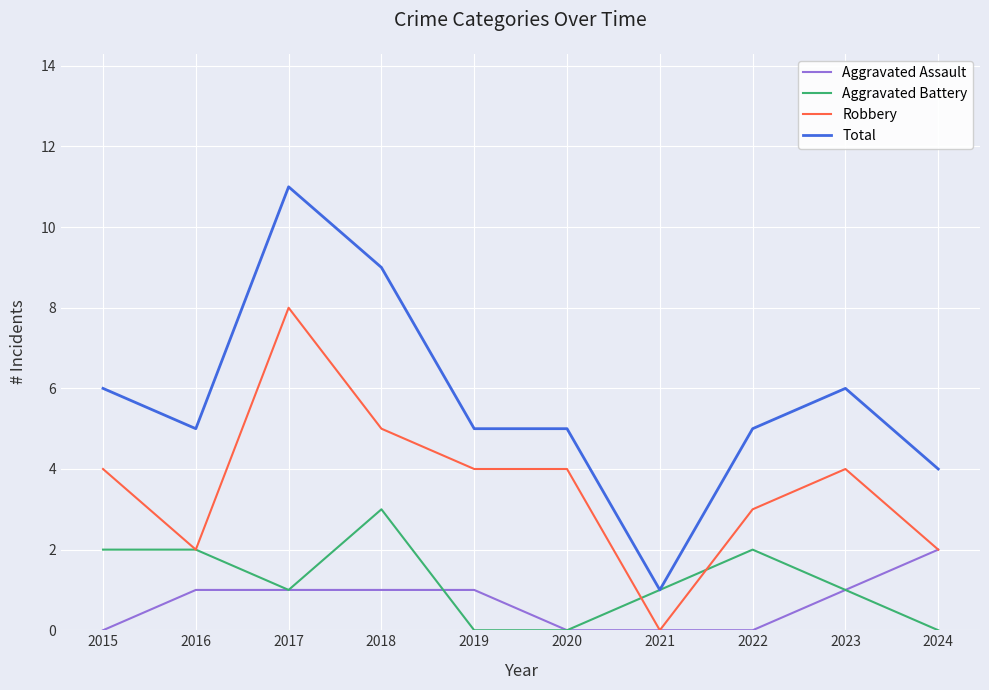

The value of Aggravated Battery at 2016 is 2. True or false?

True